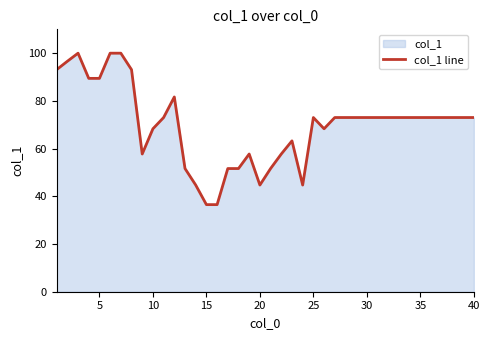

The value at 15 is 14.8. True or false?

False